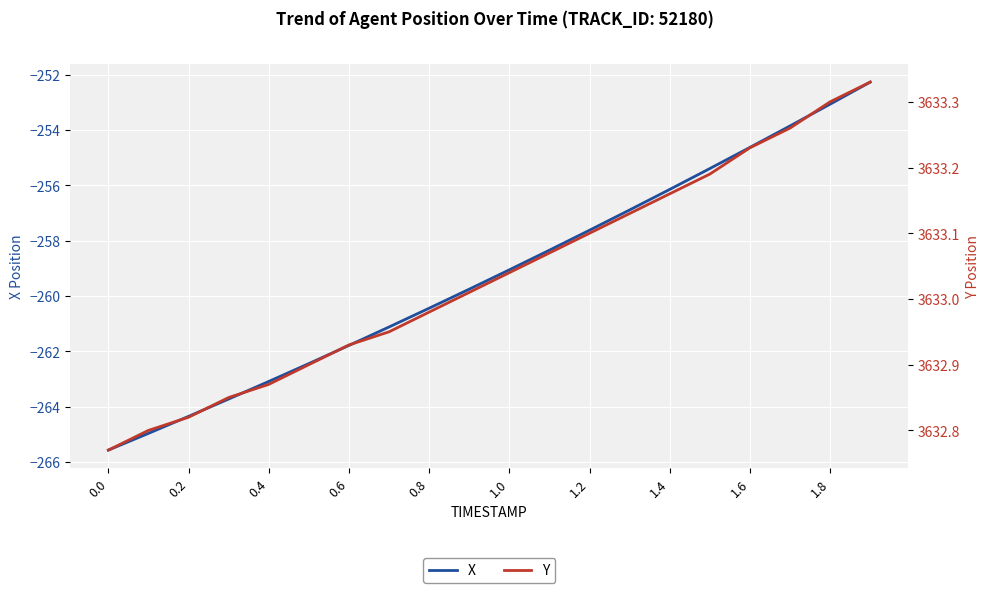

What is the highest value of the X series?

-252.3